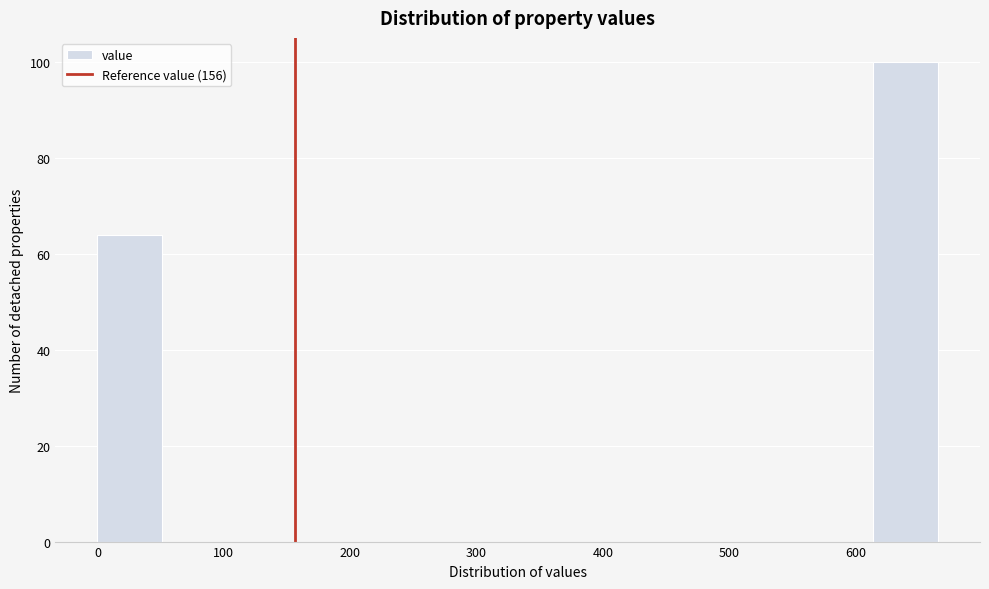

Which range on the x-axis has the tallest bar?

610 to 670